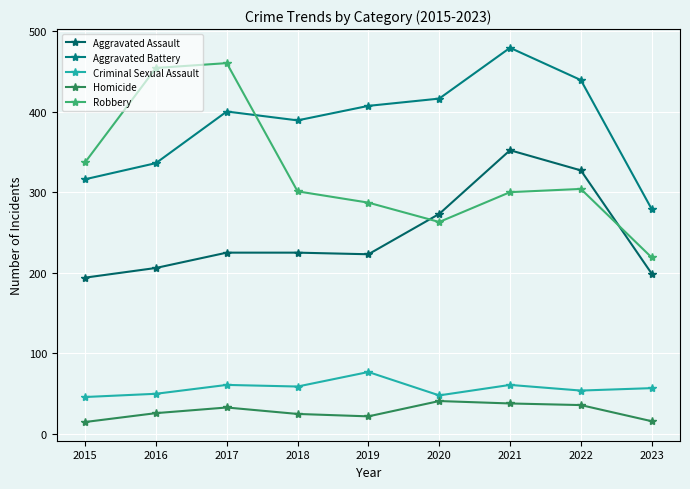

Which has a higher value, 2021 or 2018?

2021